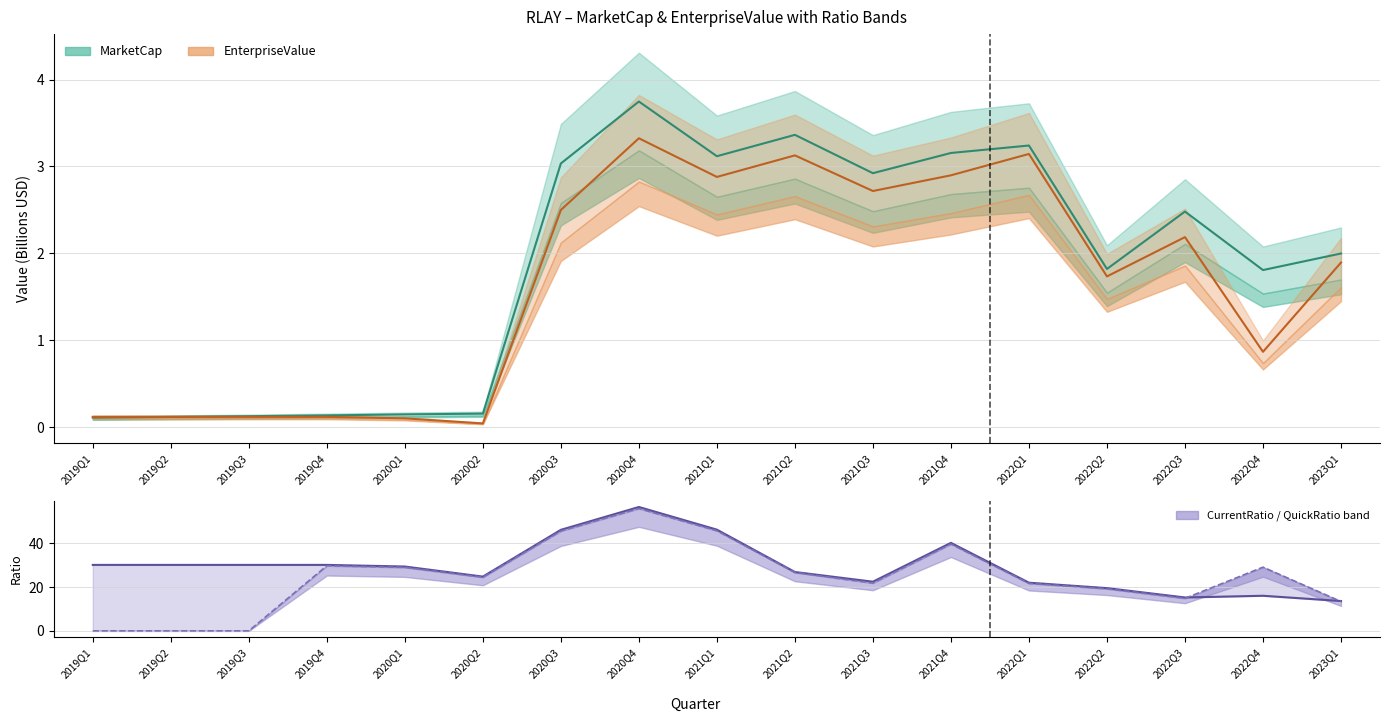

Where does the EnterpriseValue (B) series first go above 1?

2020Q3